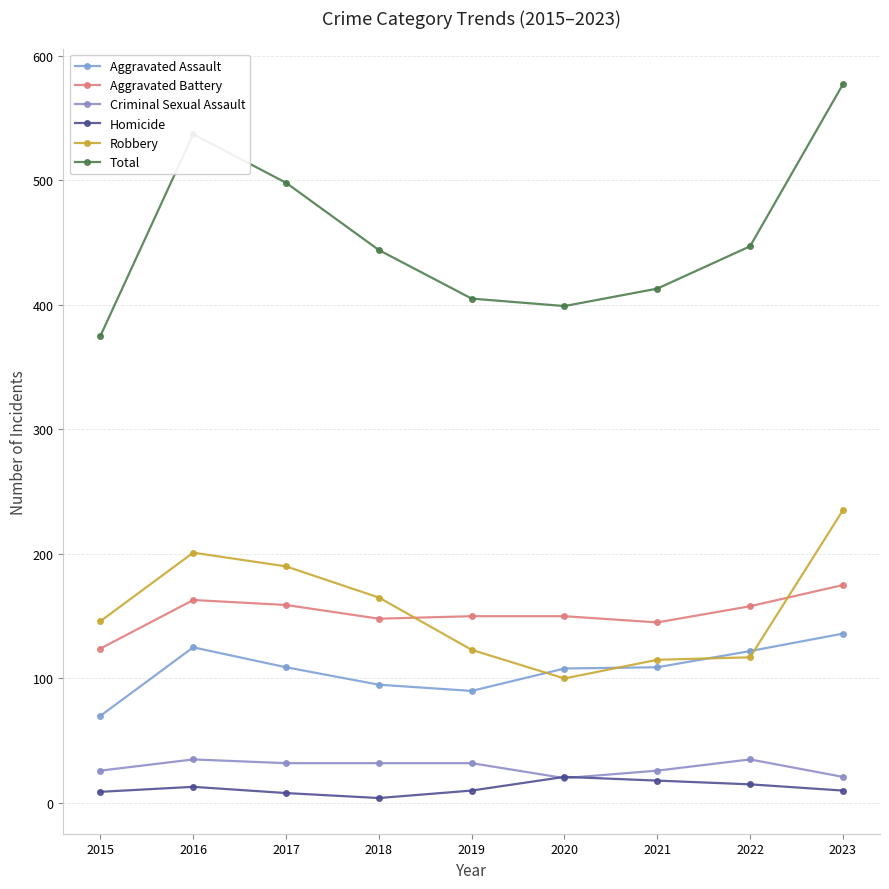

In Robbery, how many points are lower than both neighbors (excluding endpoints)?

1